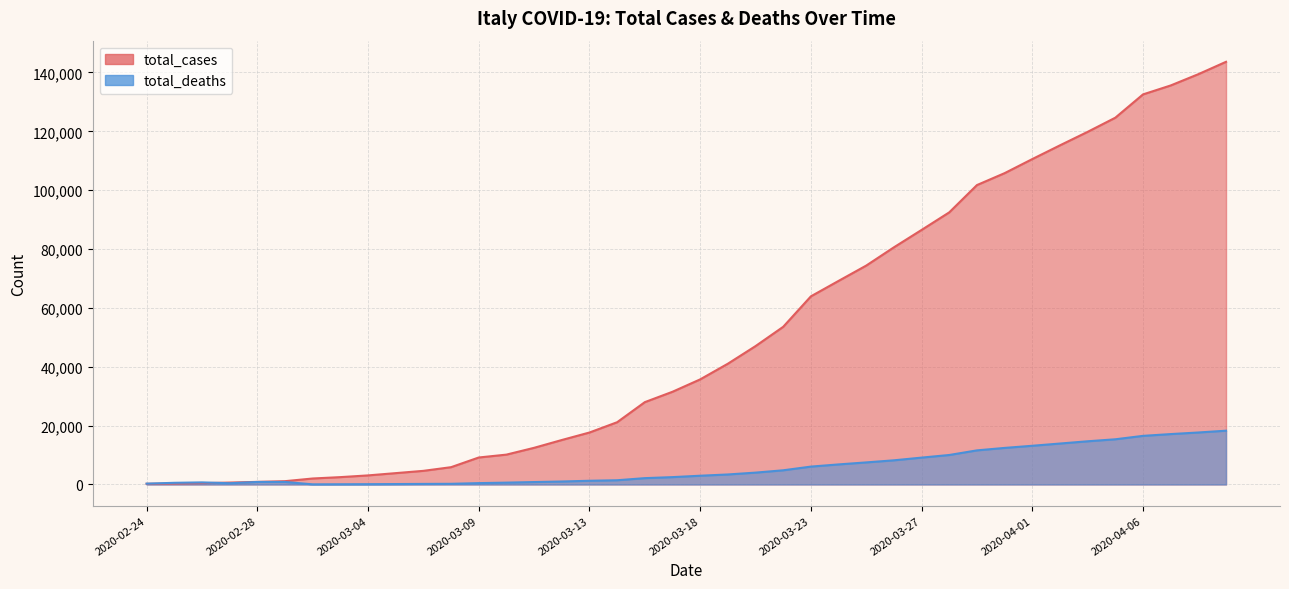

What is the lowest value of the total_cases series?

229